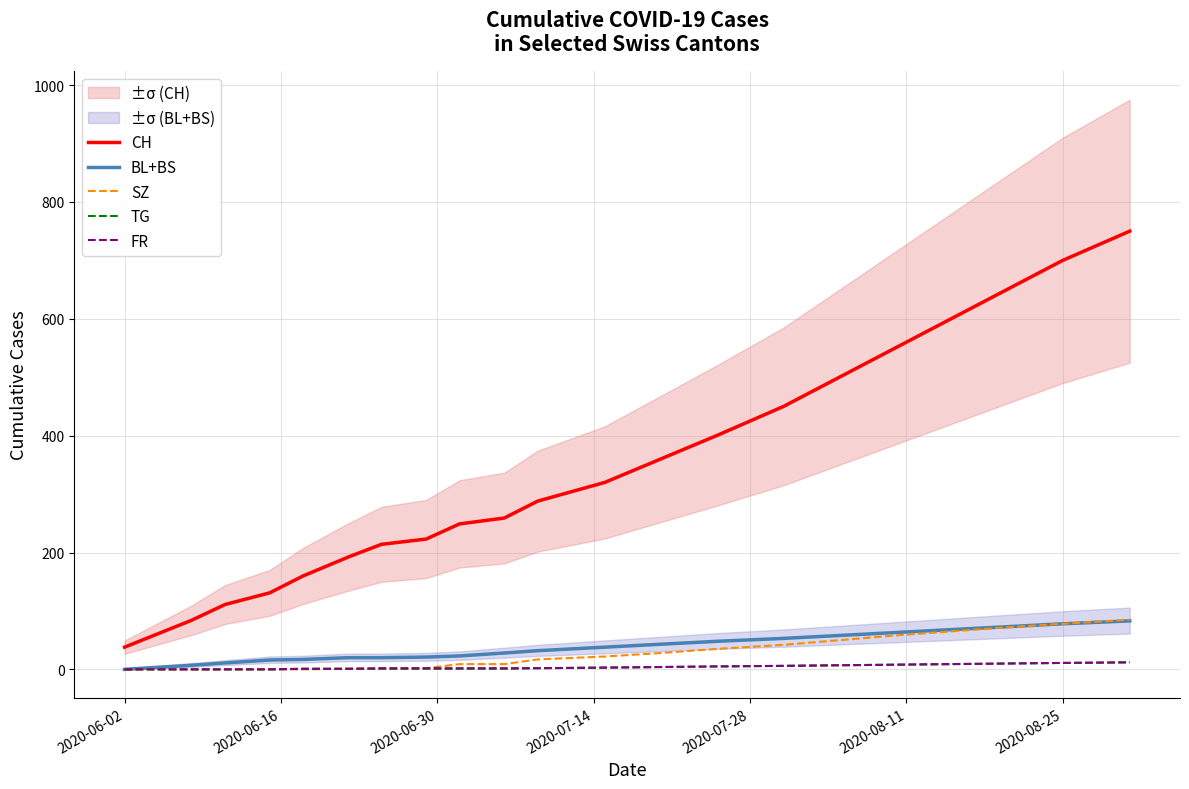

True or false: TG and CH intersect in this chart.

False